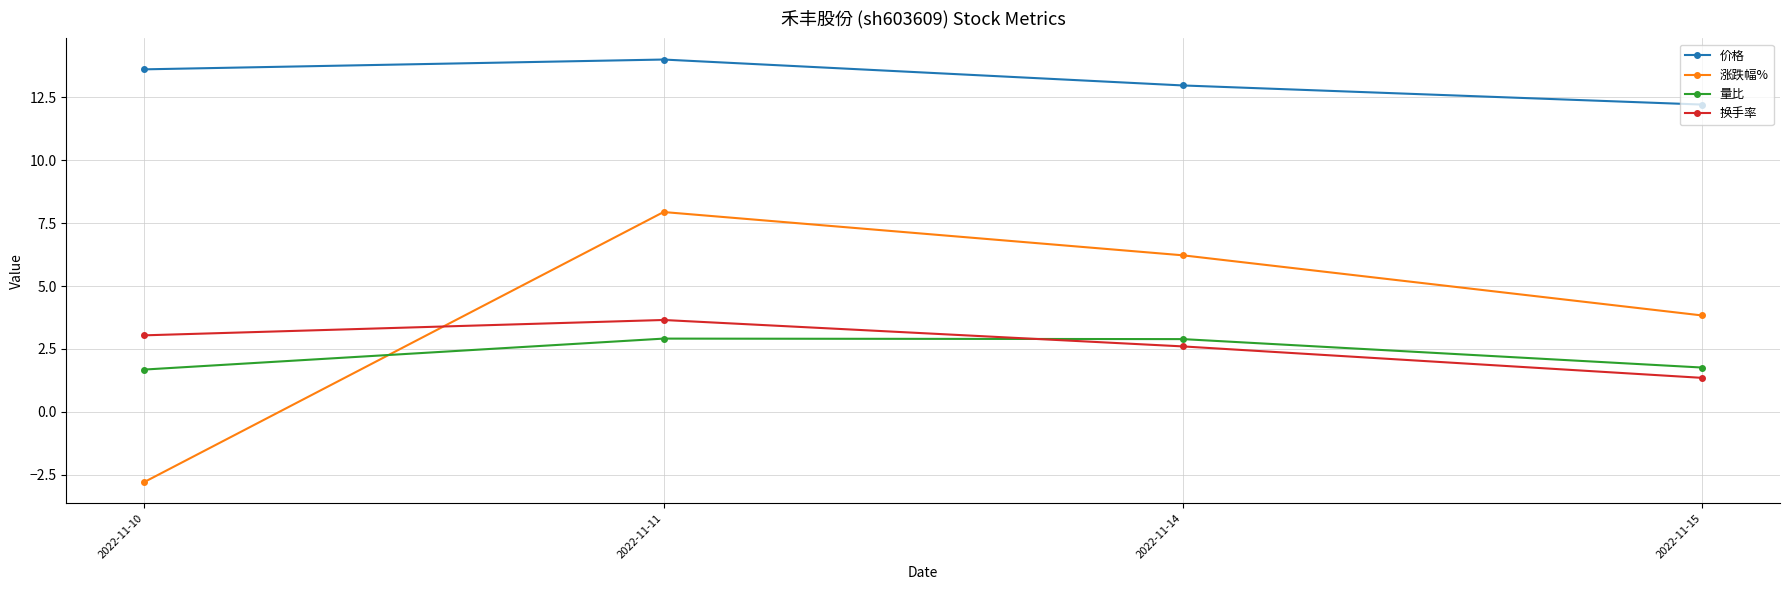

How many series are shown in this chart?

4